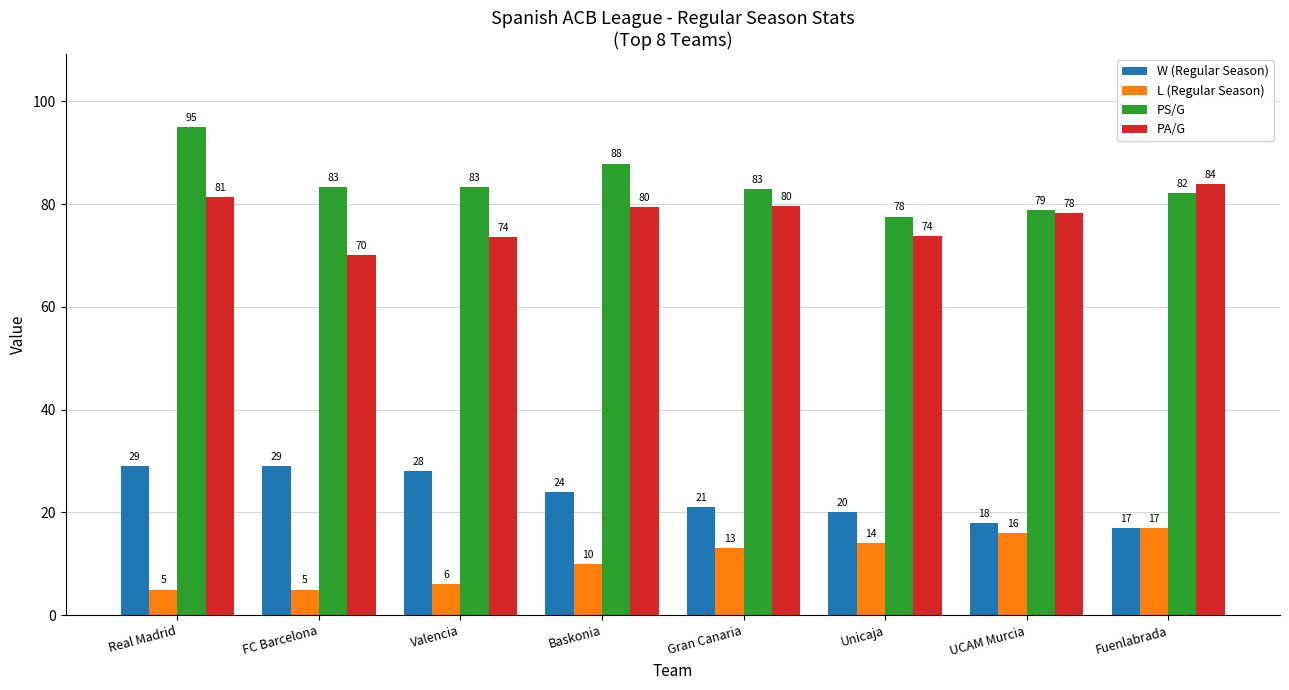

What is the average value of the PA/G series?

77.5